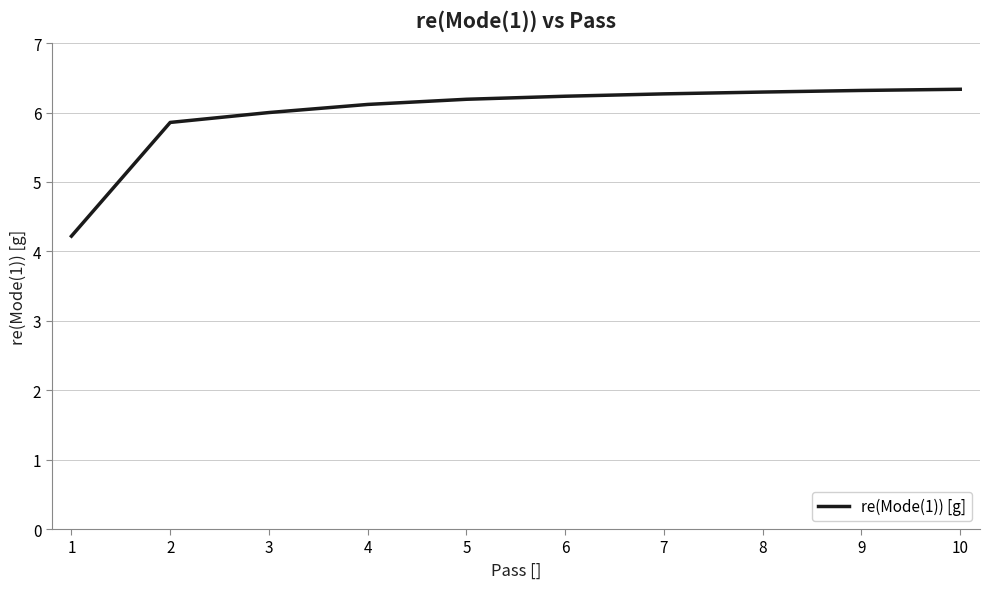

True or false: the data shows 10.3 at 3.

False